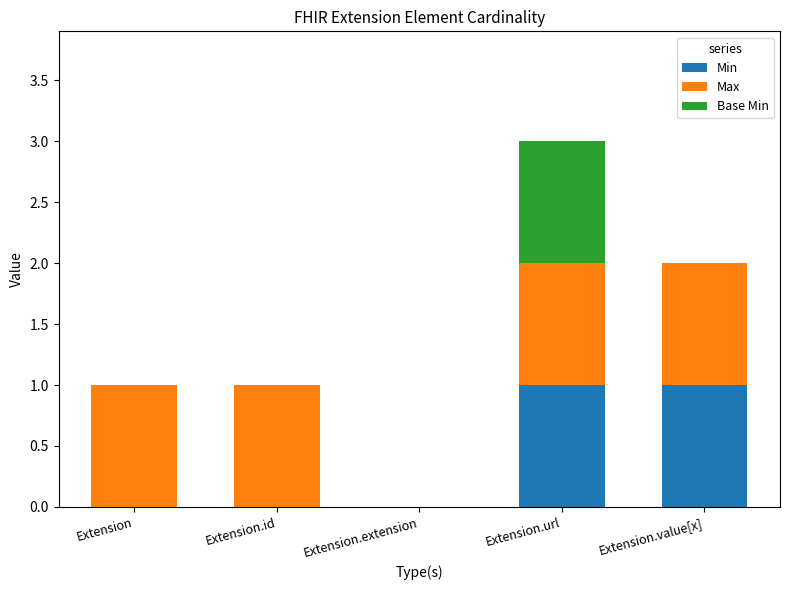

Count the Min values in the range 0 to 1.

5